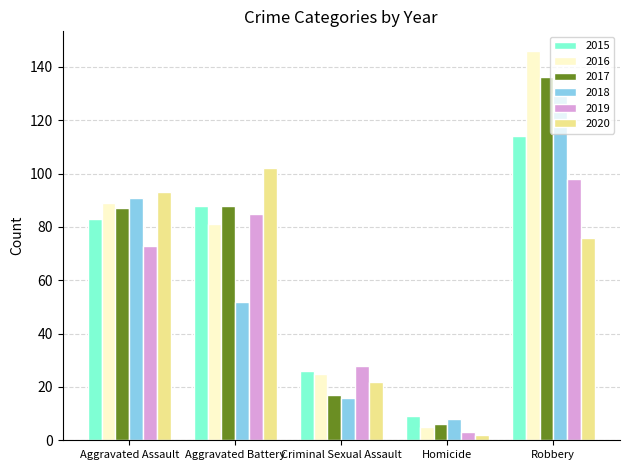

What is the maximum value shown in the chart?

146